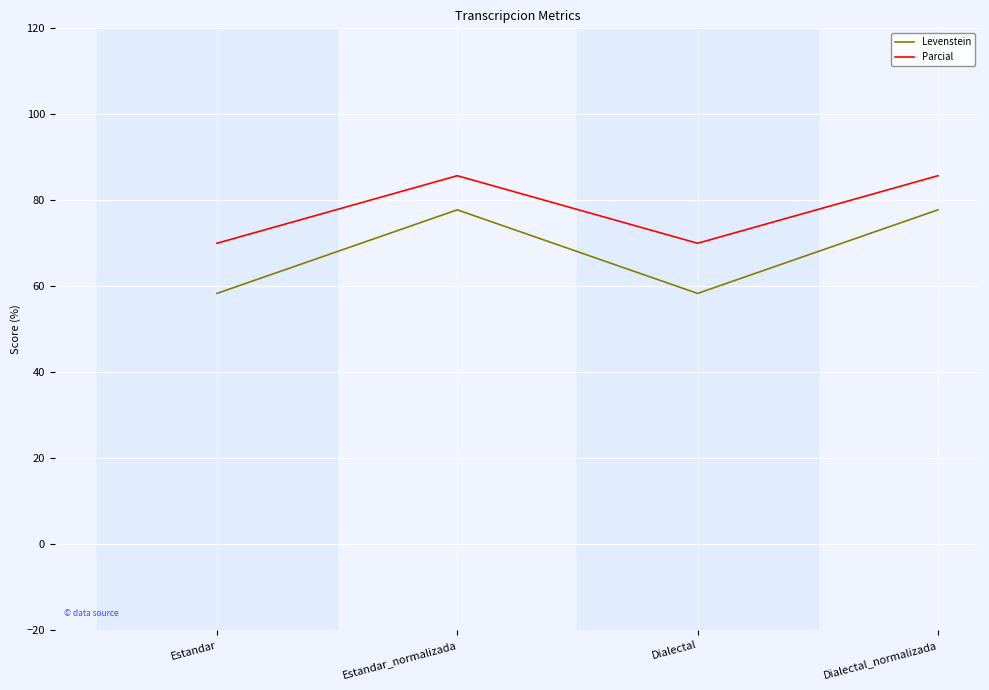

Reading left to right, extract all data points from this chart.

Levenstein: 58.3	77.8	58.3	77.8
Parcial: 70.0	85.7	70.0	85.7